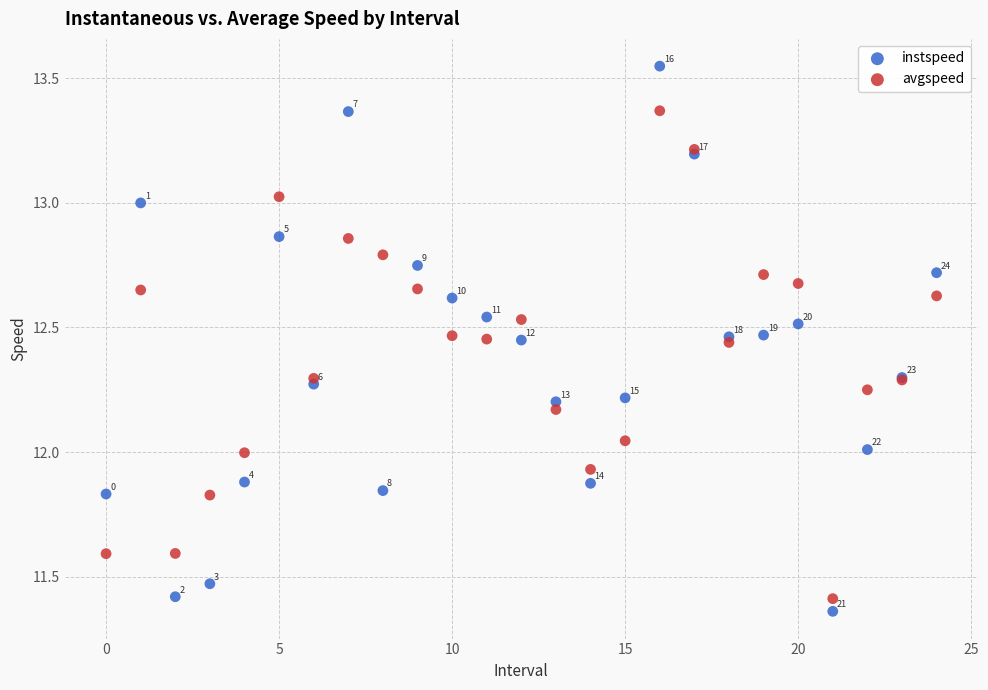

What are all the series names shown in the legend?

instspeed, avgspeed